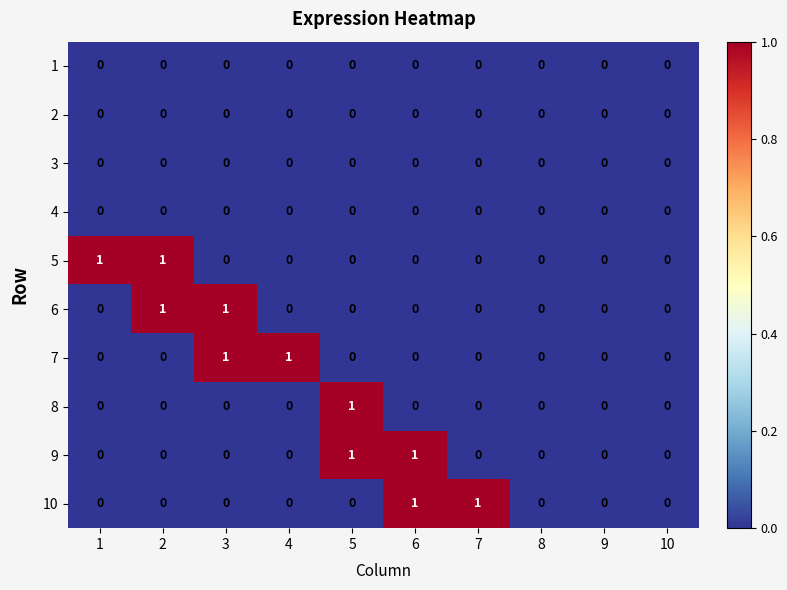

Count the 7 values in the range 0 to 1.

10